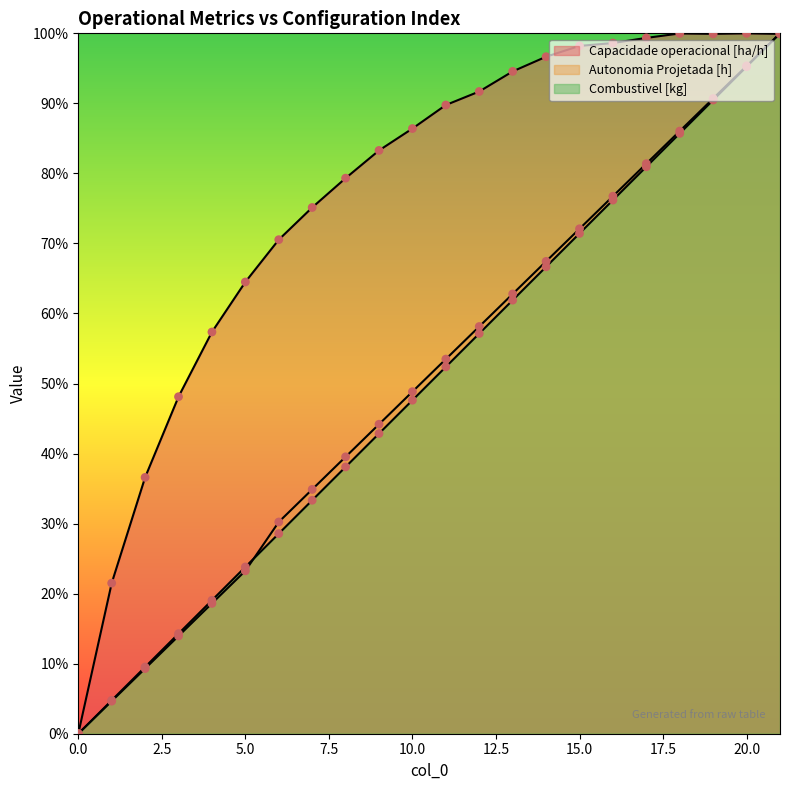

At how many categories does at least one series exceed 0?

21